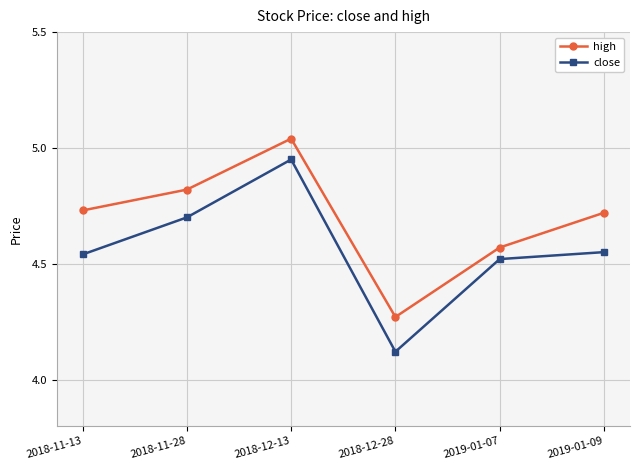

What is the label of the 2nd point from the right?

2019-01-07